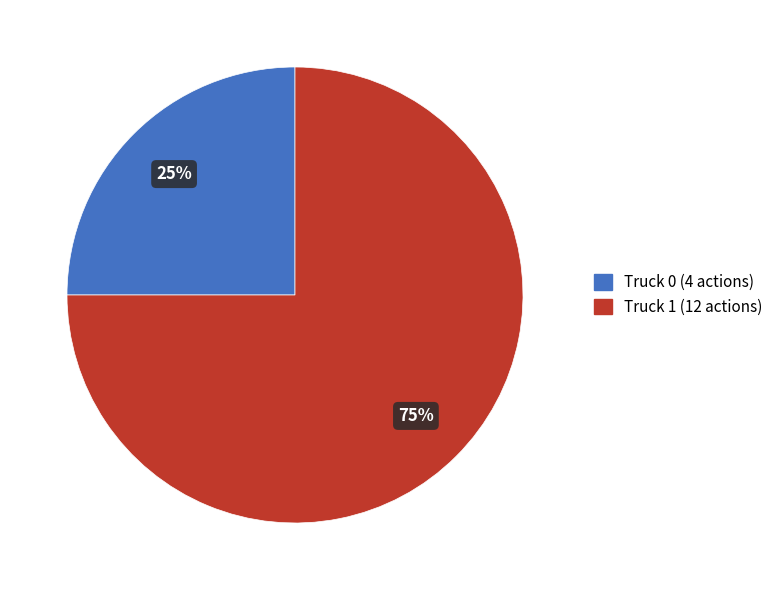

Approximately how many times larger is the value at Truck 1 compared to Truck 0?

3.0